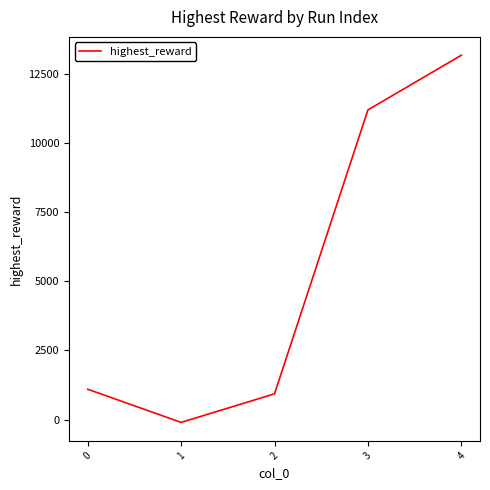

Which category has the highest value across all series?

4